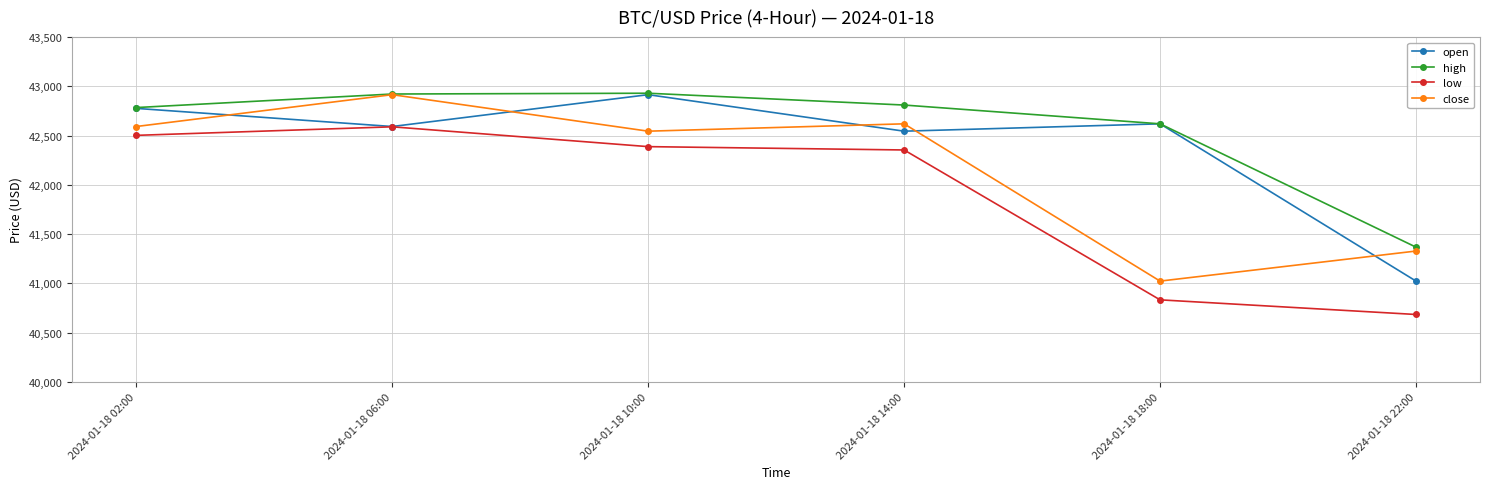

What is the minimum value shown in the chart?

40683.3